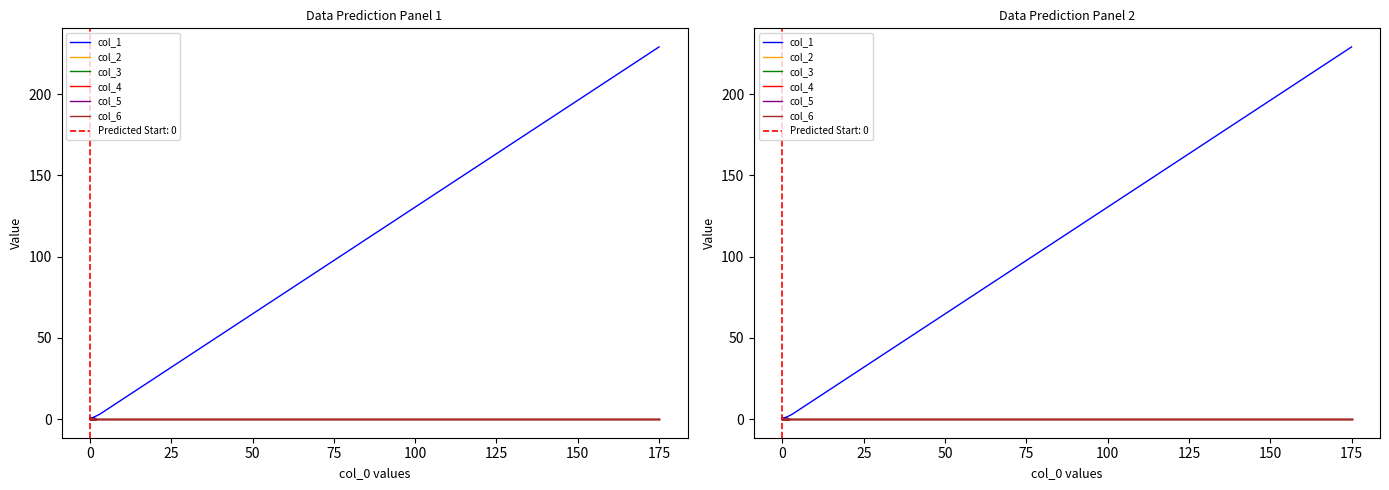

True or false: col_1 has more than 2 interior local peaks.

False